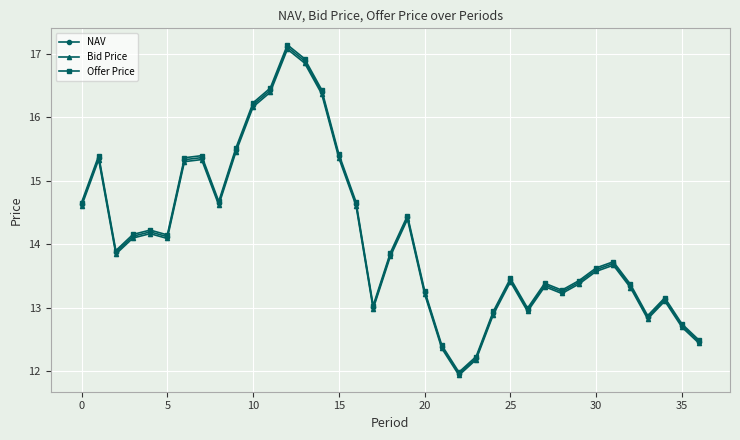

What is the minimum value for Offer Price?

12.0